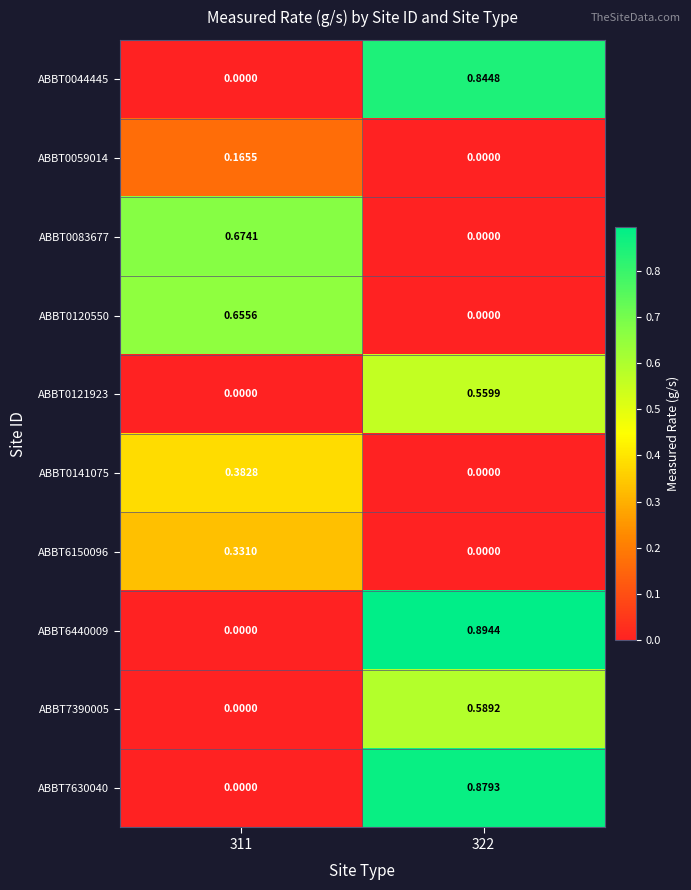

How many values in the ABBT7630040 series exceed 0?

1